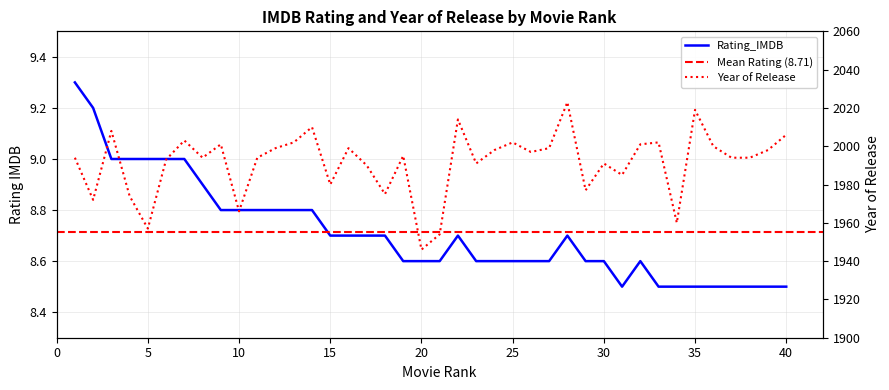

Is the value of Rating_IMDB at 2 greater than the value of Year of Release at 39?

No